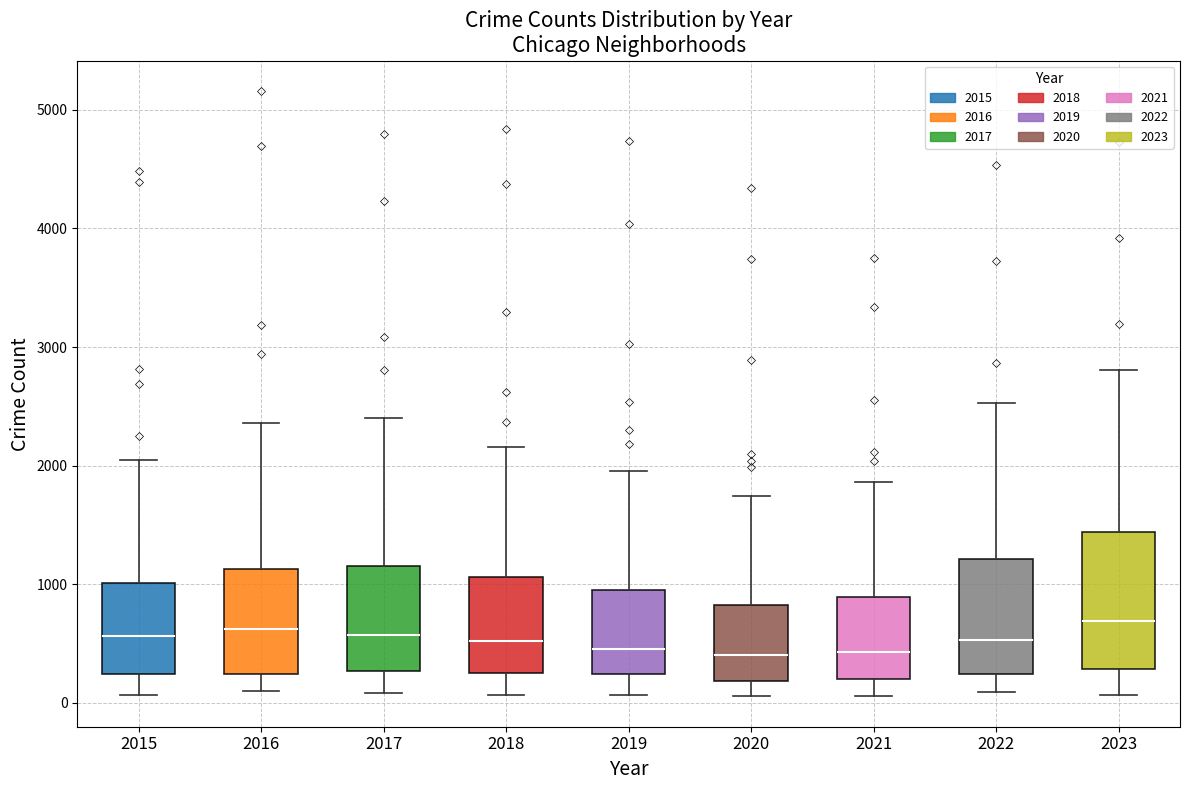

Which box is the tallest, from its lower edge to its upper edge?

2023